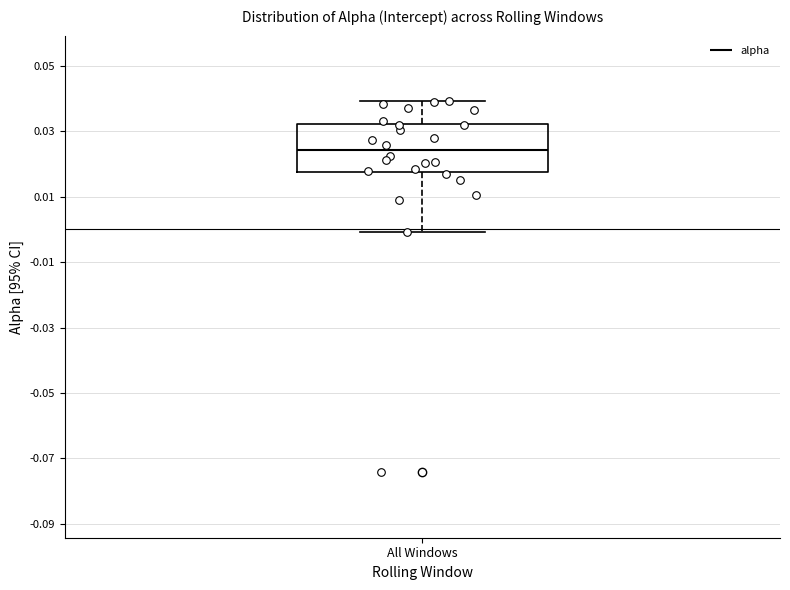

Read this box plot against the y-axis: the position of the median line, the range covered by the box, and the ends of both whiskers. The values are not printed on the chart, so give them approximately, as read against the axis.

median 0.024, box 0.018 to 0.032, whiskers 0.000 to 0.040